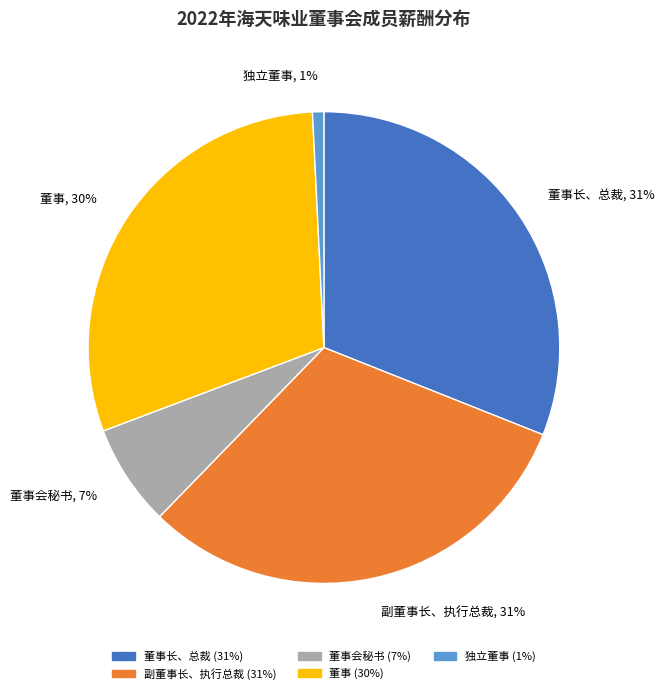

Is there any slice that represents more than half of the pie?

No